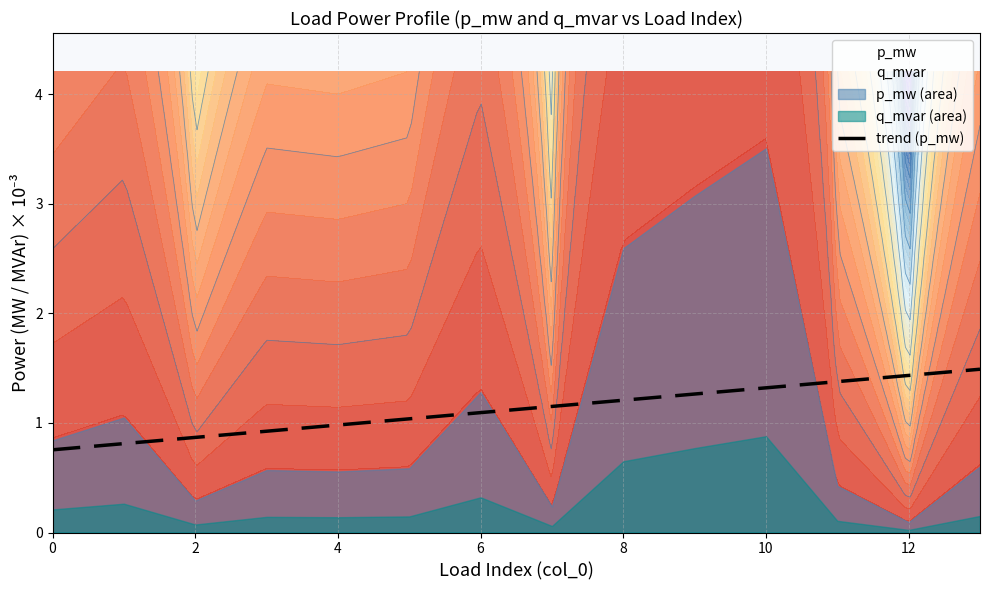

The value of trend (p_mw) at 4 is 1.0. True or false?

True